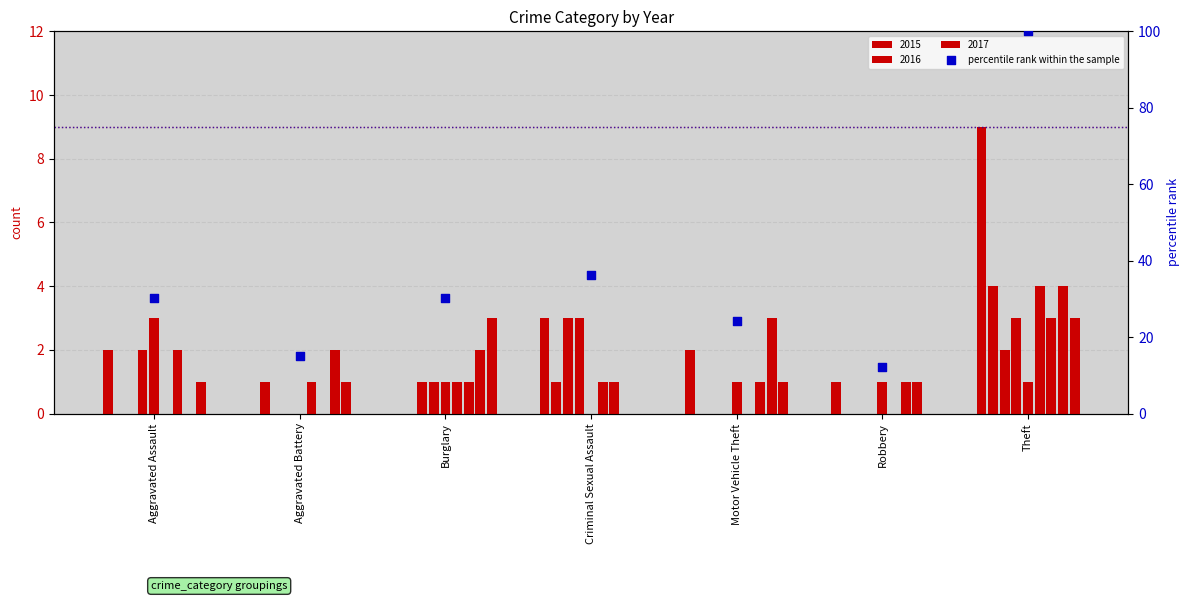

Approximately how many times larger is the value at Motor Vehicle Theft compared to Aggravated Battery?

1.6